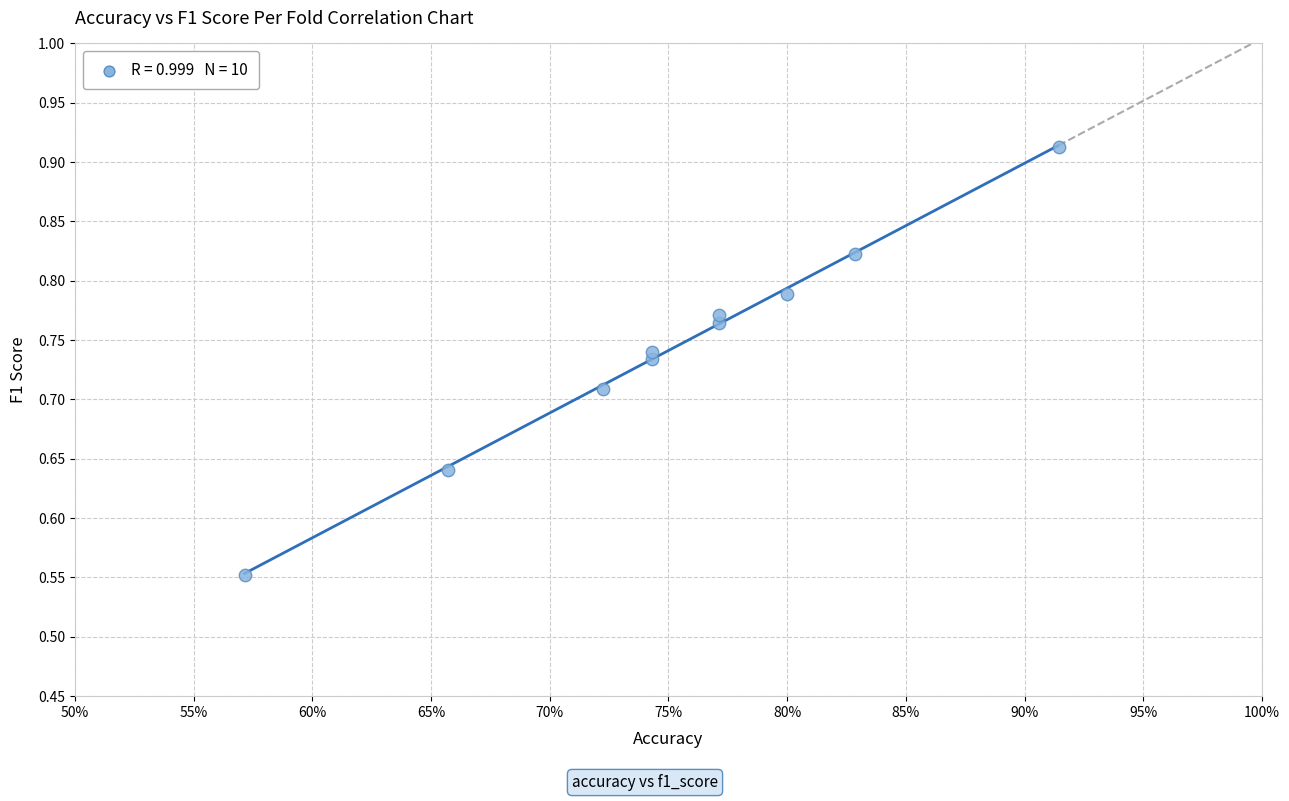

What is the range of X values (max minus min)?

0.3